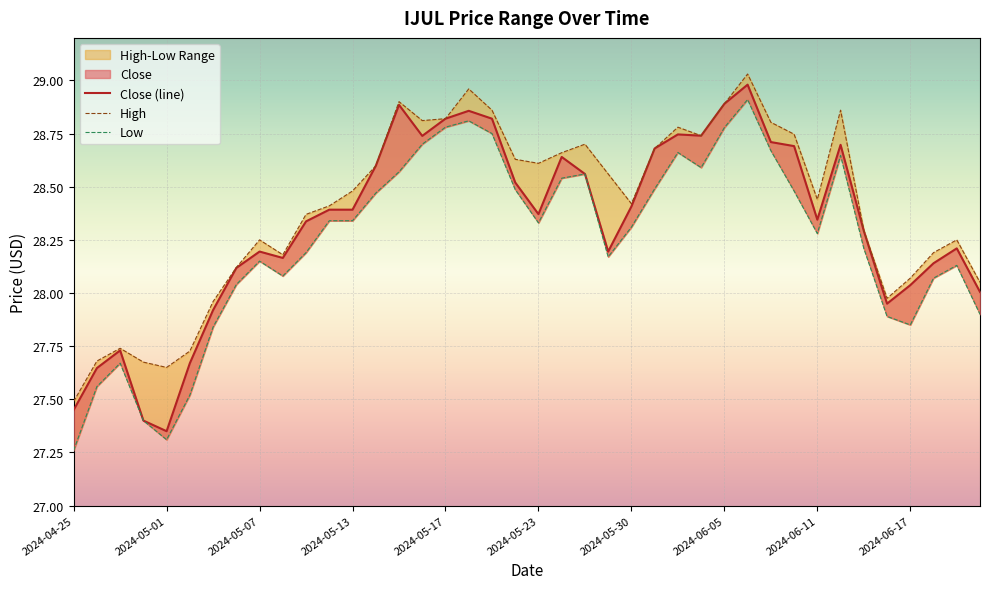

Rank the series at 33 from lowest to highest value.

Low, Close (line), High